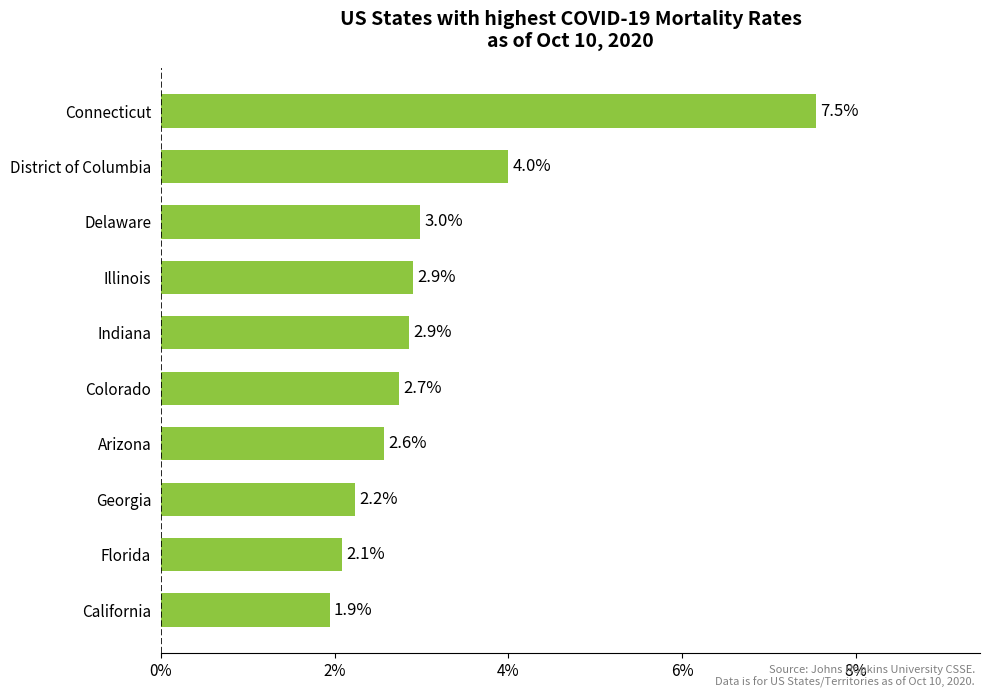

True or false: the data shows 0.7 at Colorado.

False